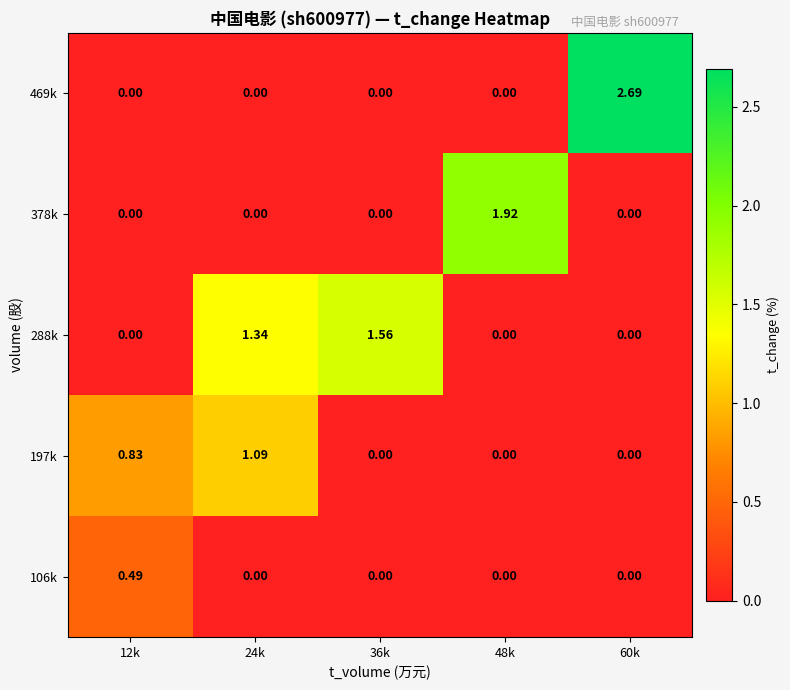

Is the value of 197k at 24k greater than the value of 469k at 48k?

Yes